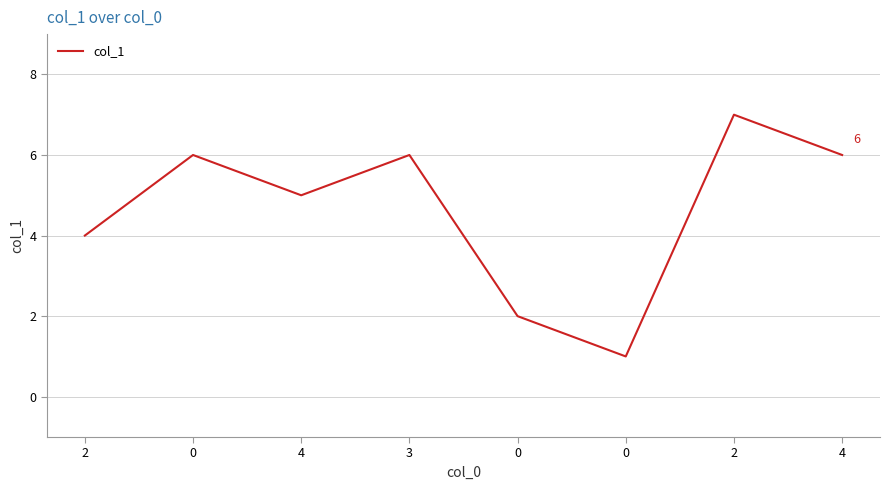

How many interior local valleys (lower than both neighbors) does the data have?

2